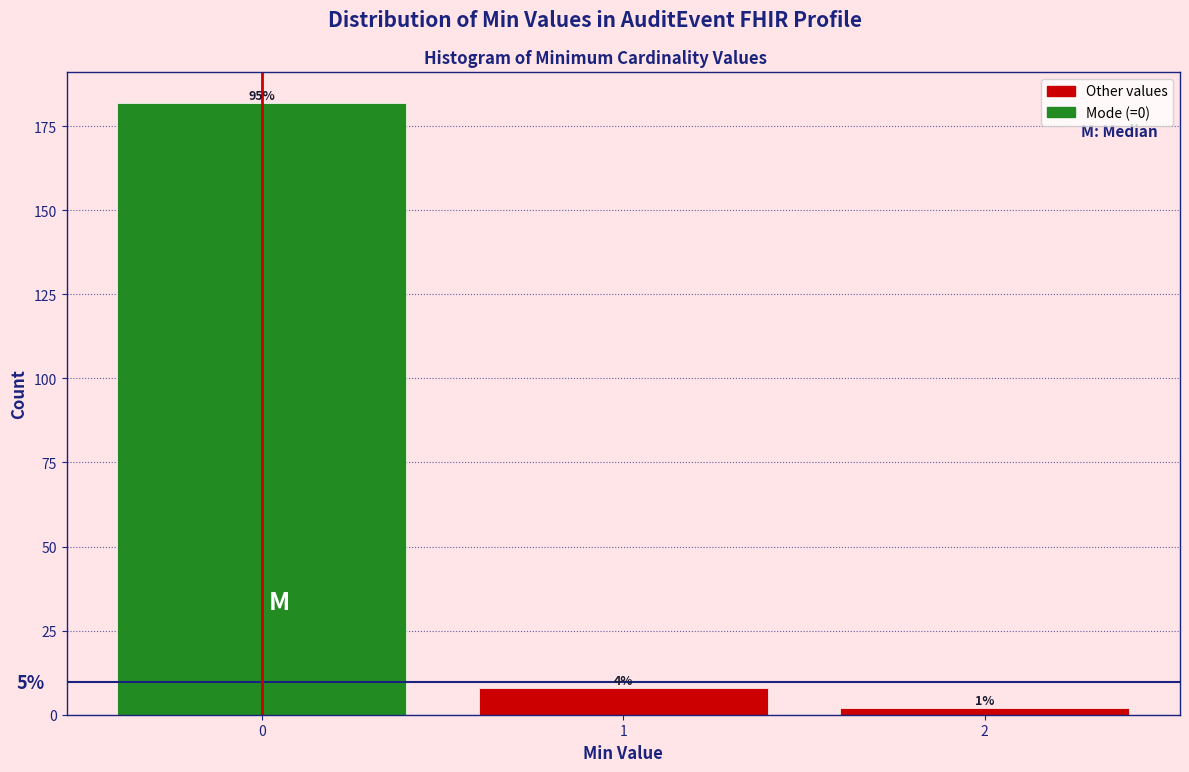

Does the chart contain any negative values?

No